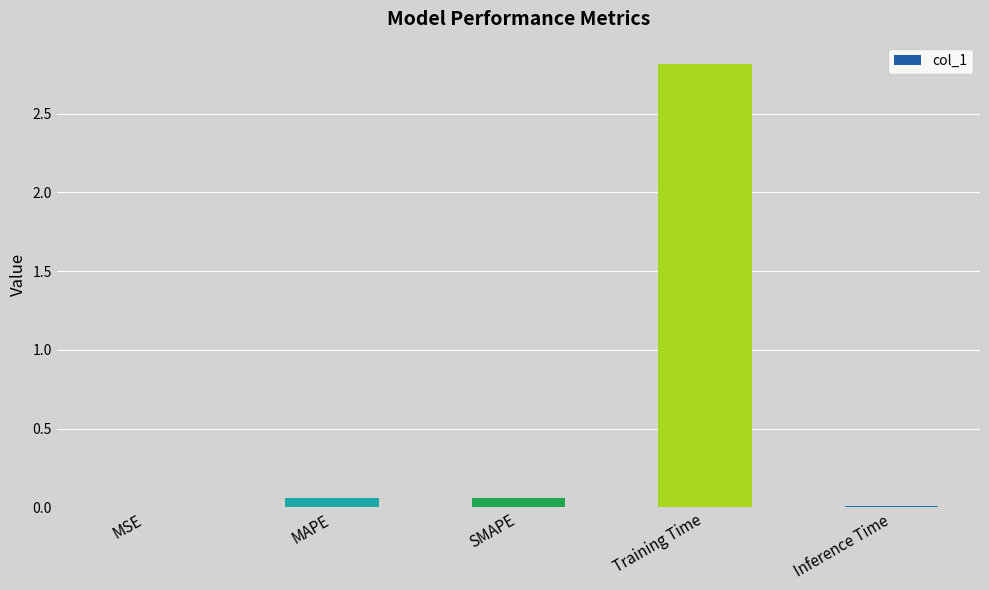

True or false: the data shows 0.0 at Inference Time.

True